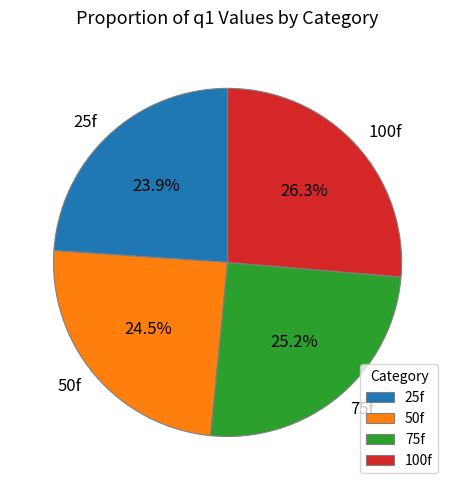

Count the number of slices in the pie.

4